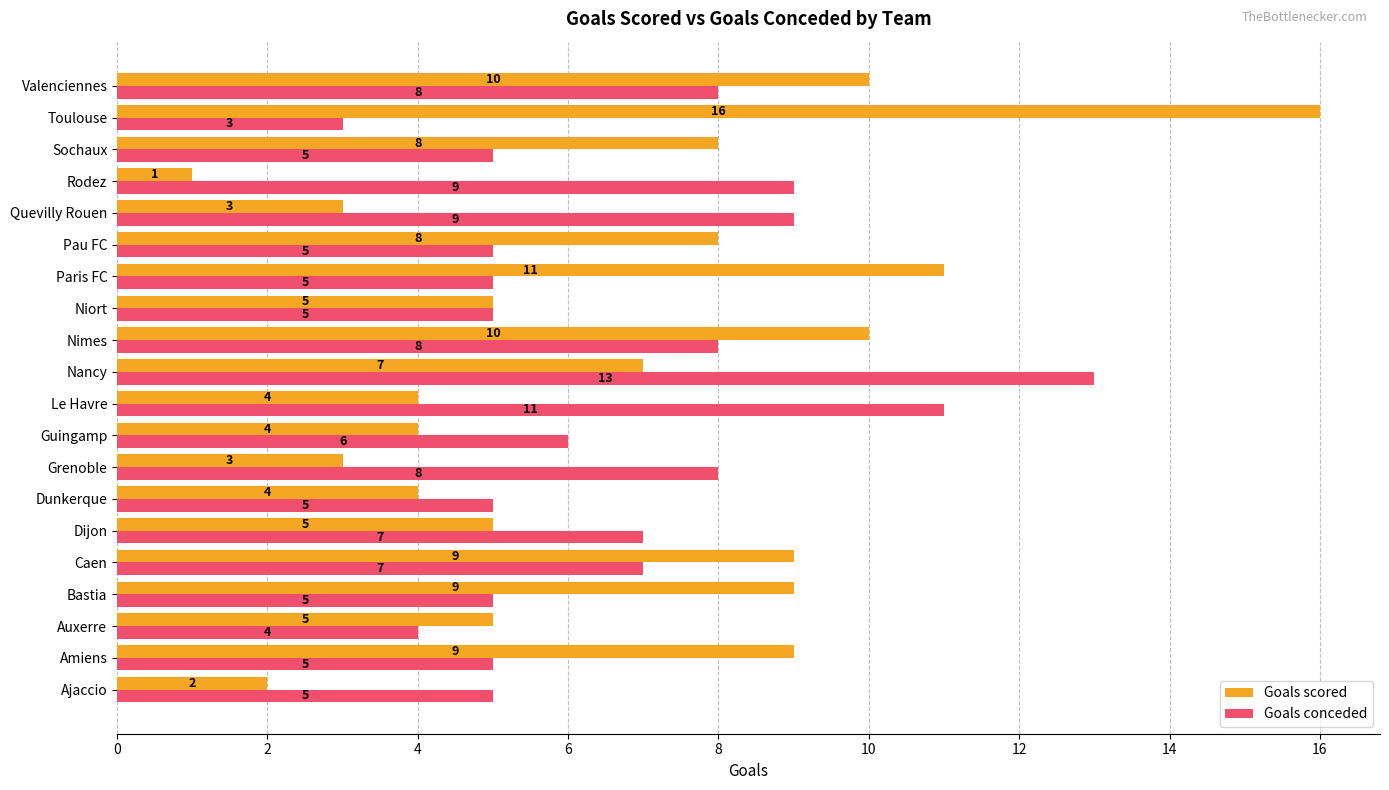

What is the average value of the Goals scored series?

7